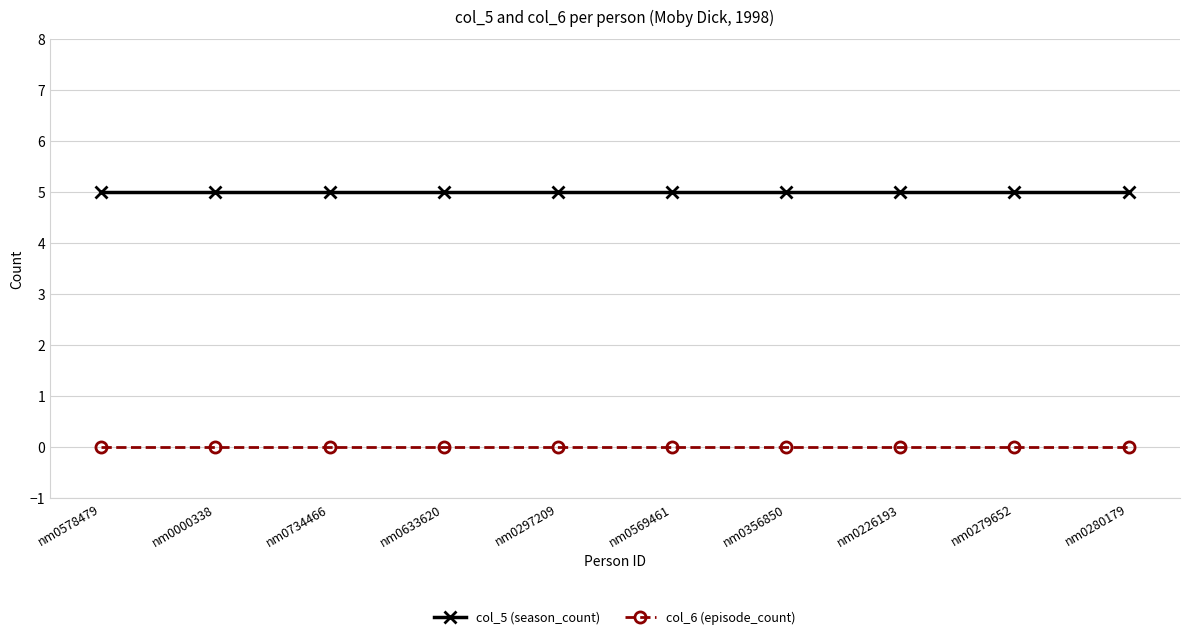

What is the average value of the col_5 (season_count) series?

5